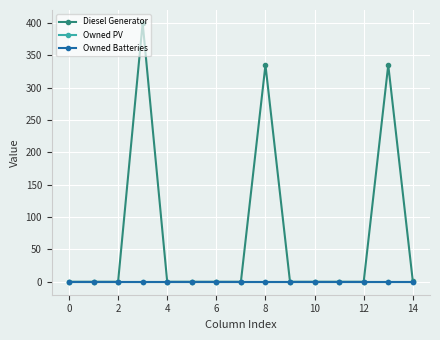

What is the greatest value displayed?

400